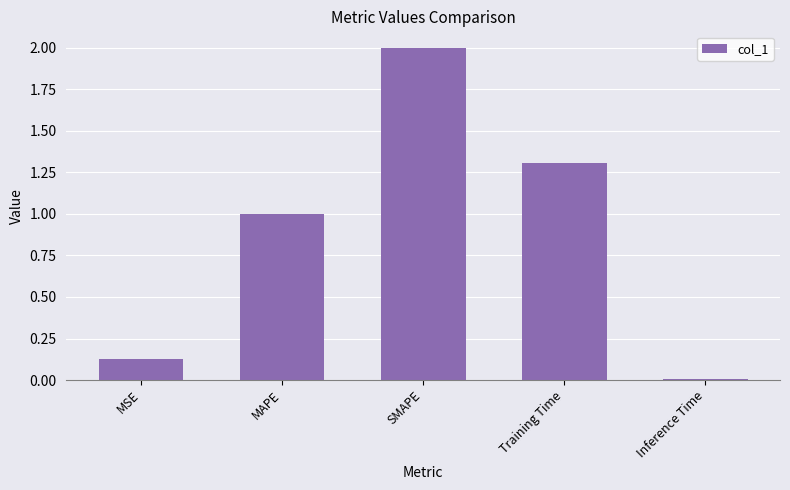

What is the average value?

0.9